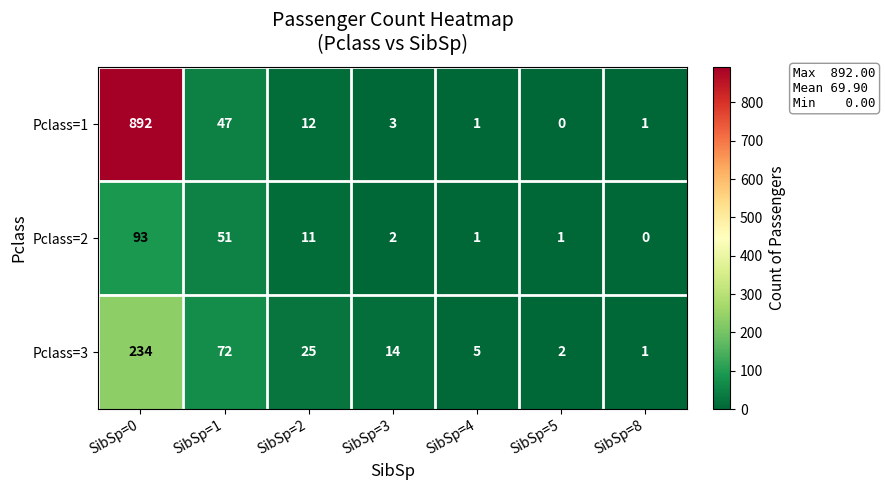

At SibSp=1, list the series in order from smallest to largest.

Pclass=1, Pclass=2, Pclass=3